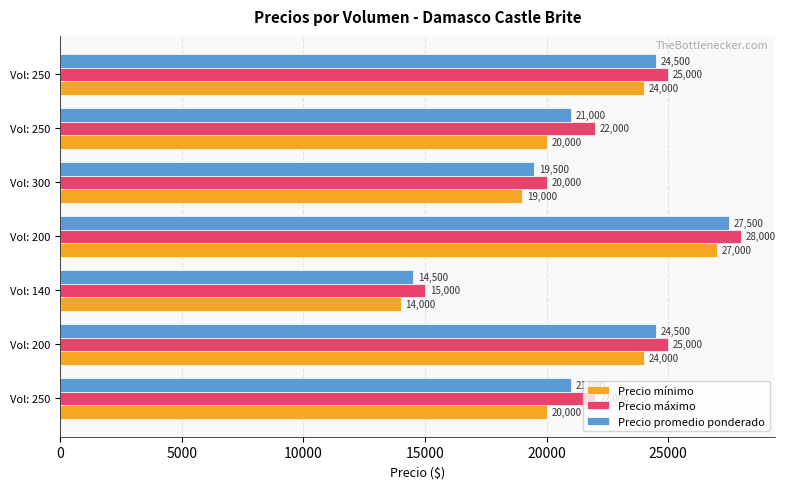

What is the difference between the second highest and minimum values in the Precio mínimo series?

10000